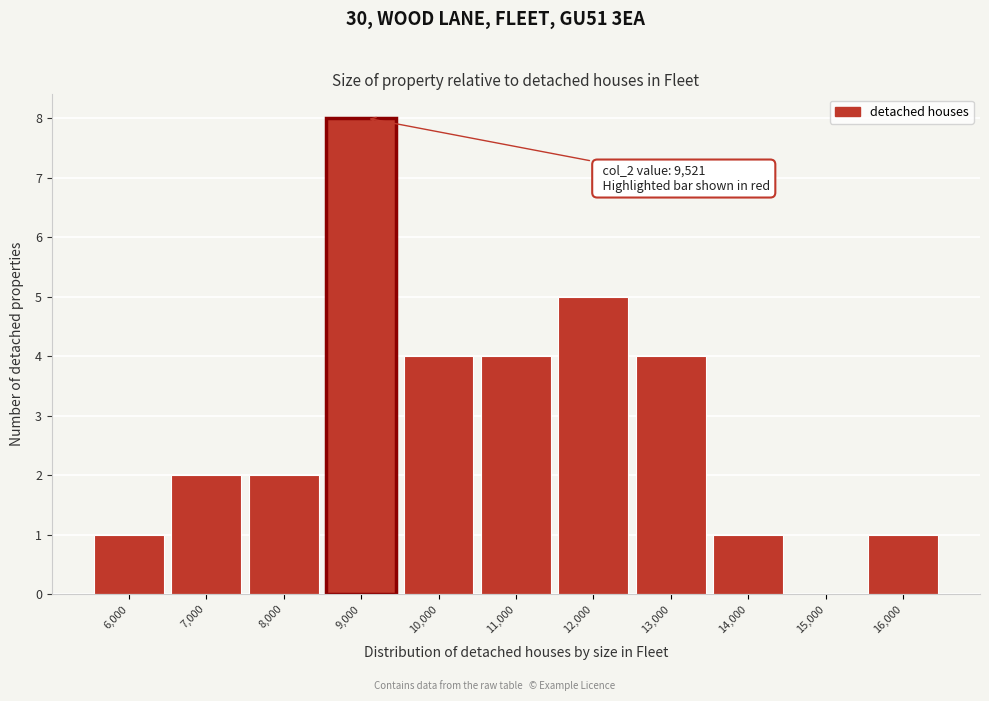

Reading left to right, extract all data points from this chart.

6,000=1	7,000=2	8,000=2	9,000=8	10,000=4	11,000=4	12,000=5	13,000=4	14,000=1	15,000=0	16,000=1